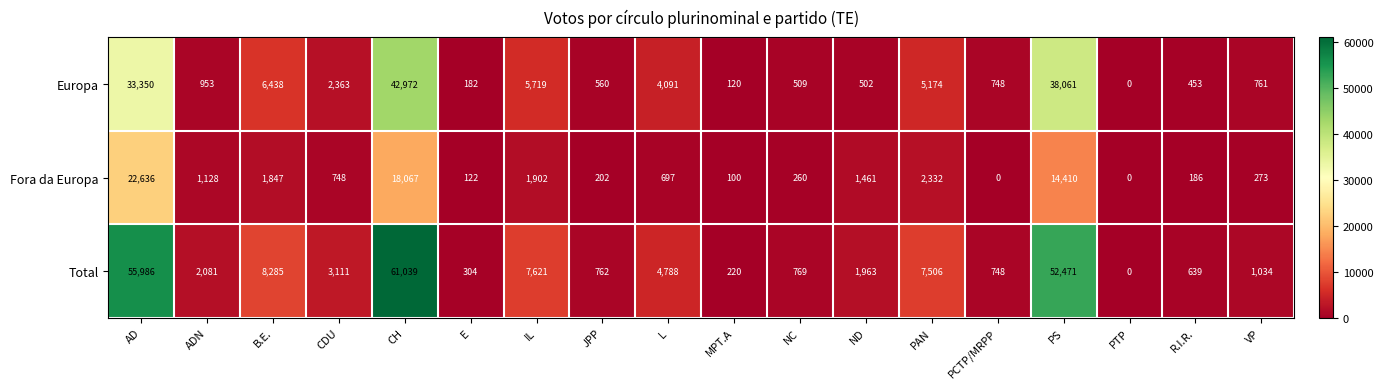

At which label is Europa closest to 21486?

AD